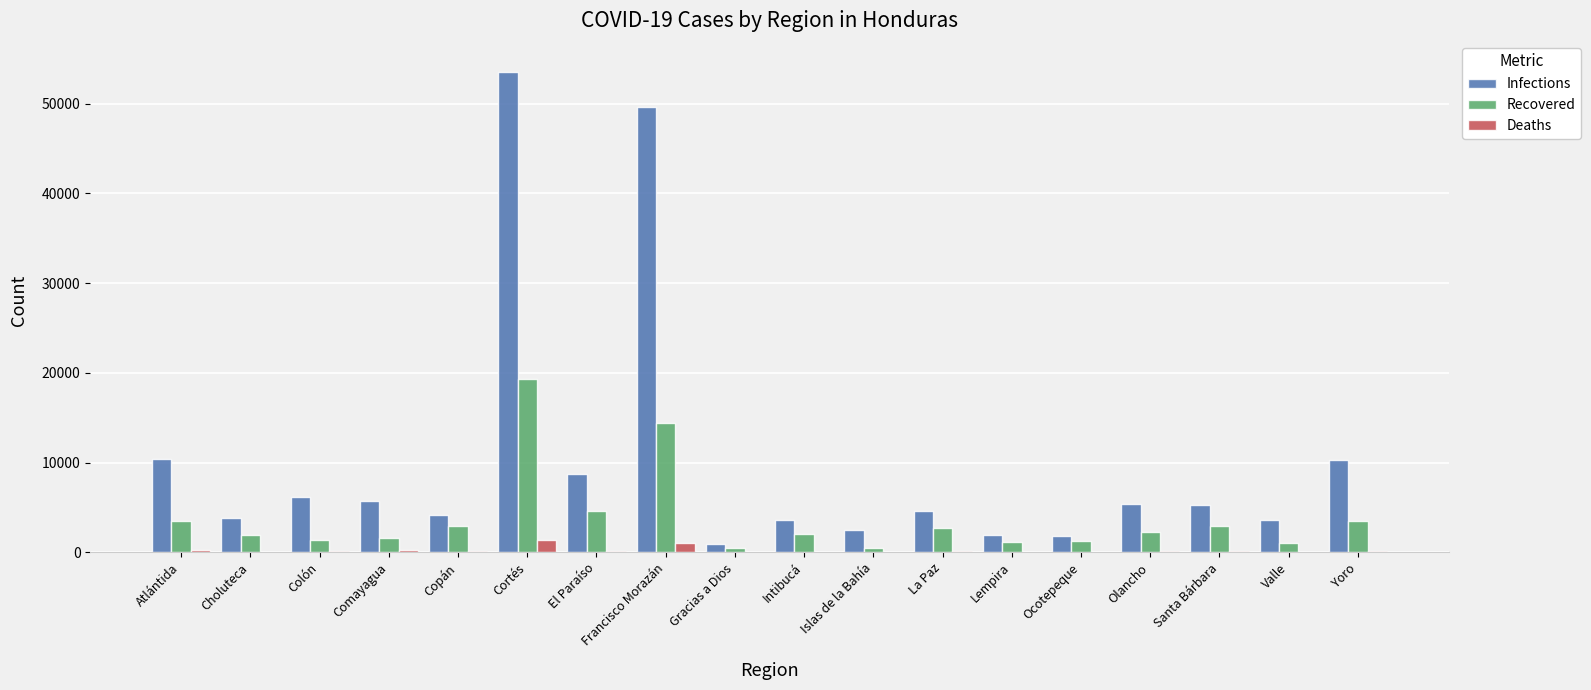

What is the spread (max minus min) of values at Islas de la Bahía?

2444